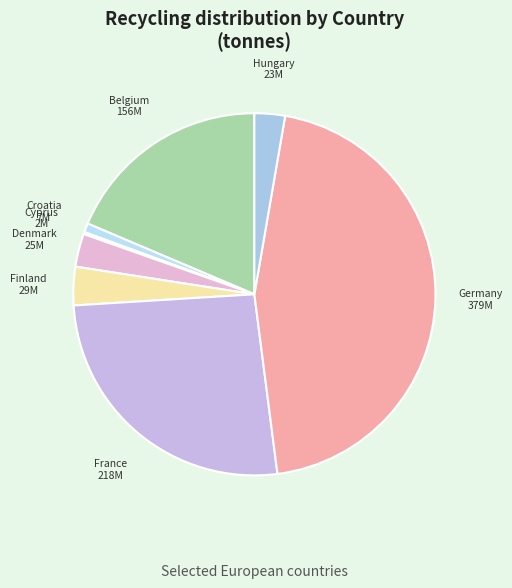

Between Croatia and France, which is larger?

France